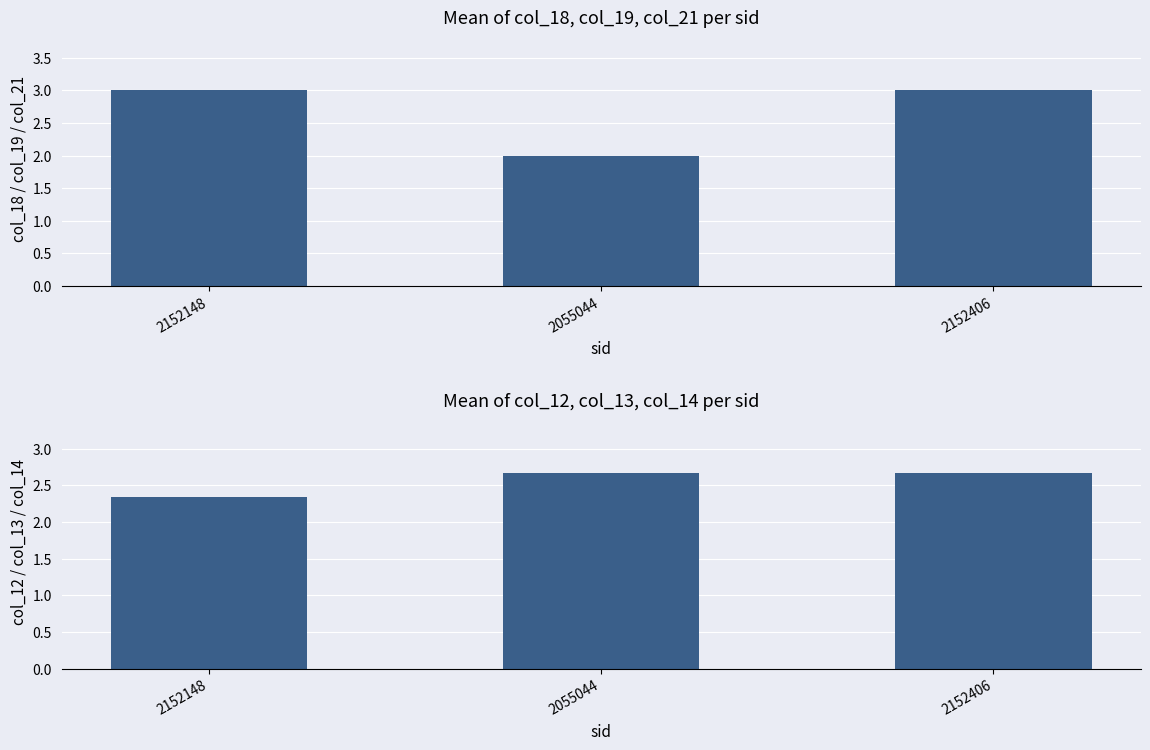

Which series has the largest range (max minus min)?

Mean of col_18/col_19/col_21